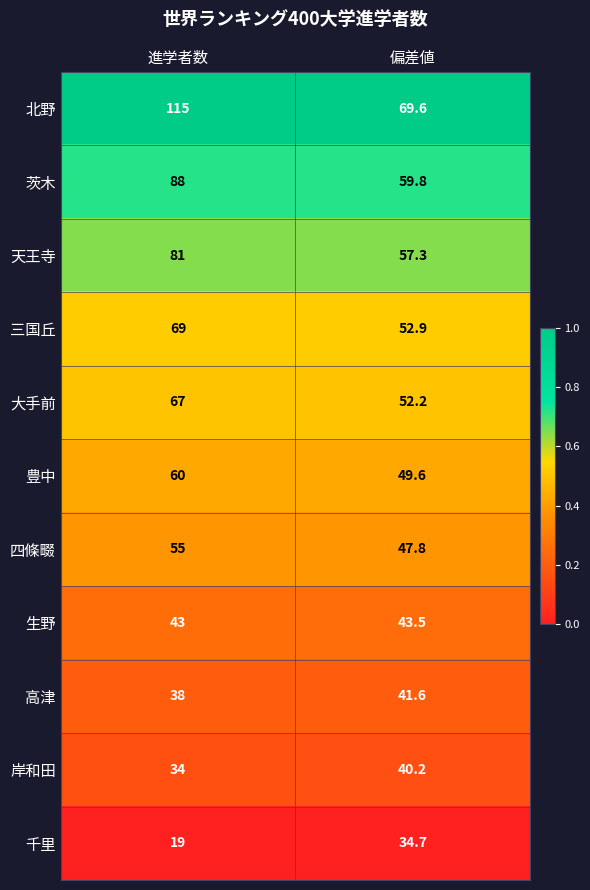

Which category has the highest value across all series?

進学者数